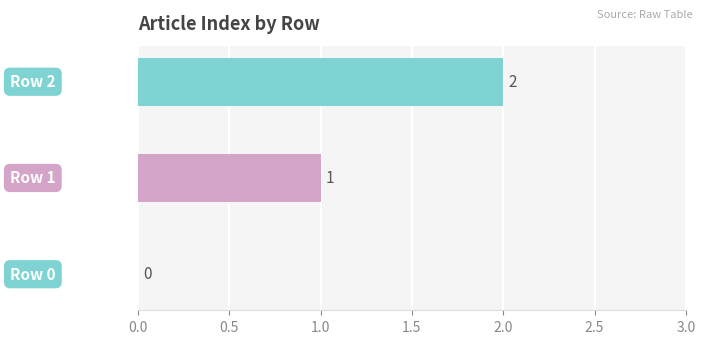

What is the sum of all values?

3